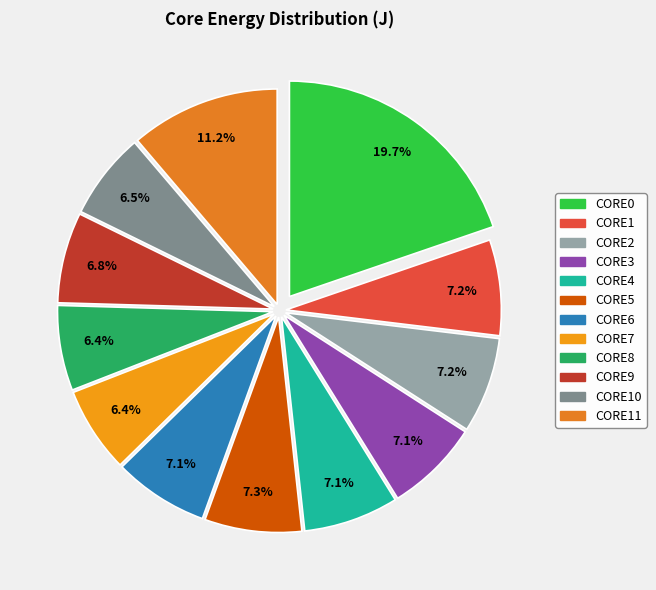

Rank the categories by value from highest to lowest.

CORE0, CORE11, CORE5, CORE1, CORE2, CORE4, CORE6, CORE3, CORE9, CORE10, CORE7, CORE8